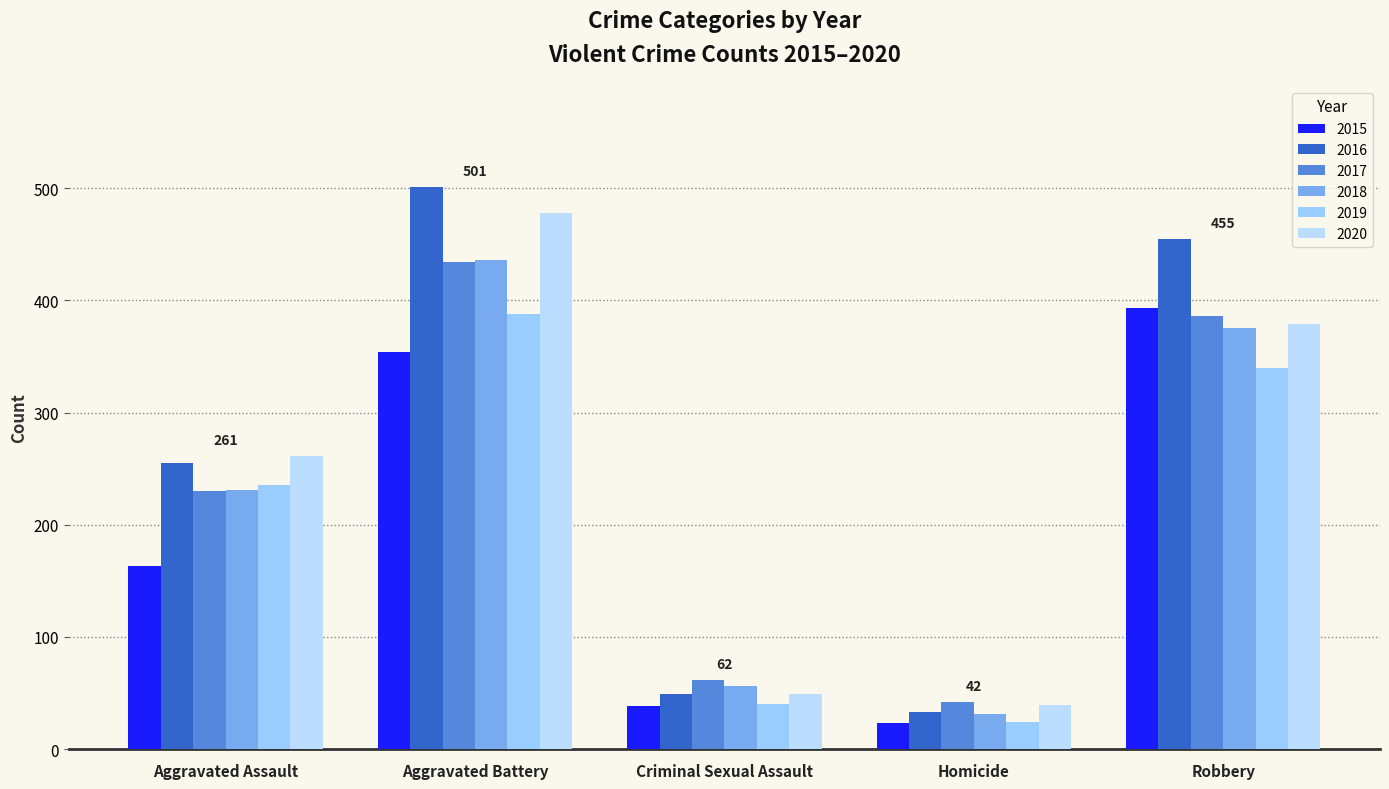

Is the value of 2015 at Homicide greater than the value of 2019 at Aggravated Assault?

No